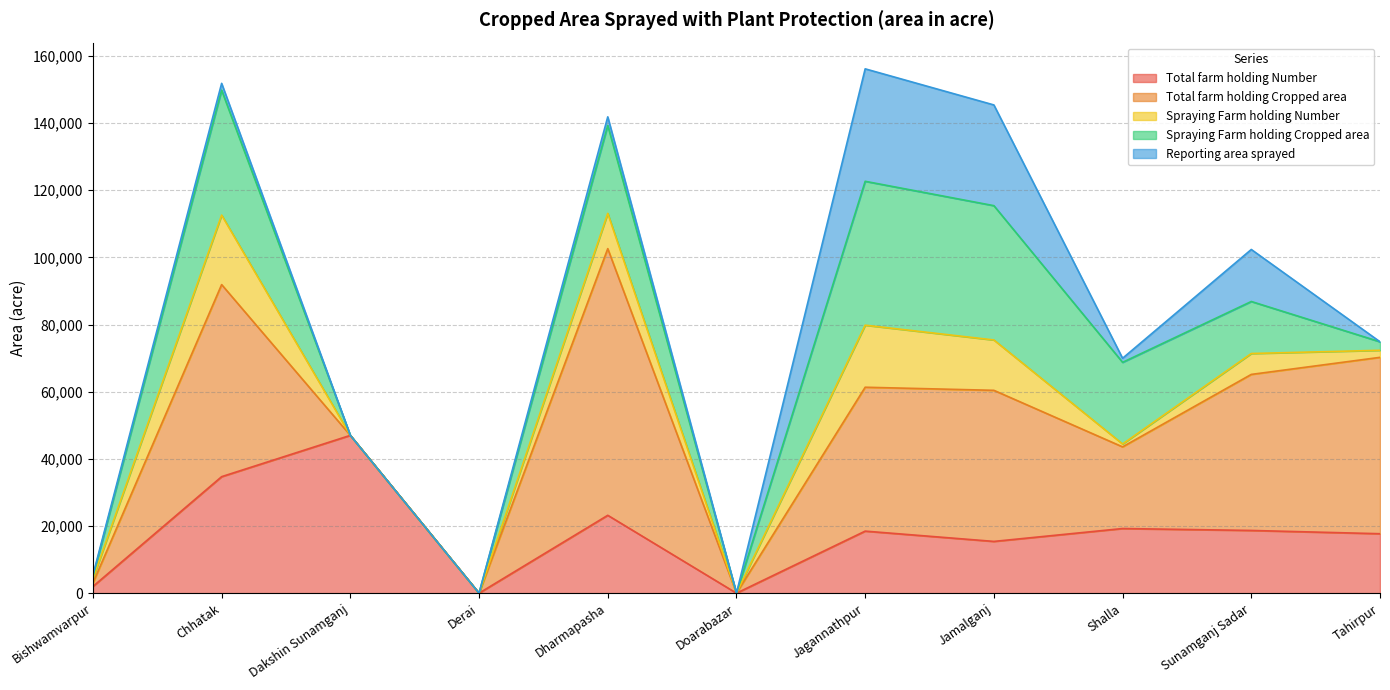

The value of Spraying Farm holding Number at Chhatak is 20703. True or false?

True